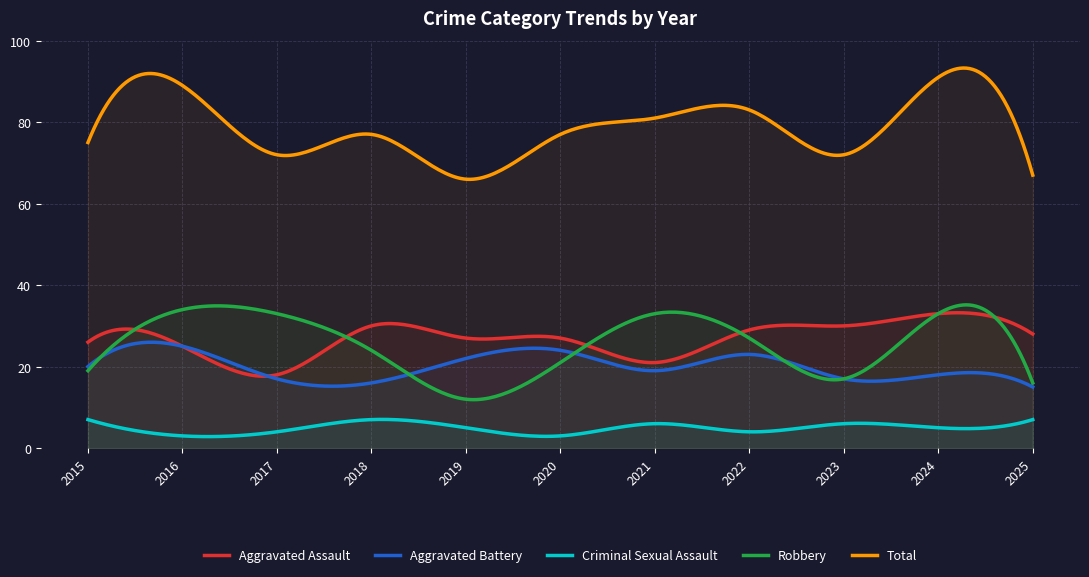

Rank the categories by Aggravated Battery value from lowest to highest.

2025, 2018, 2017, 2023, 2024, 2021, 2015, 2019, 2022, 2020, 2016